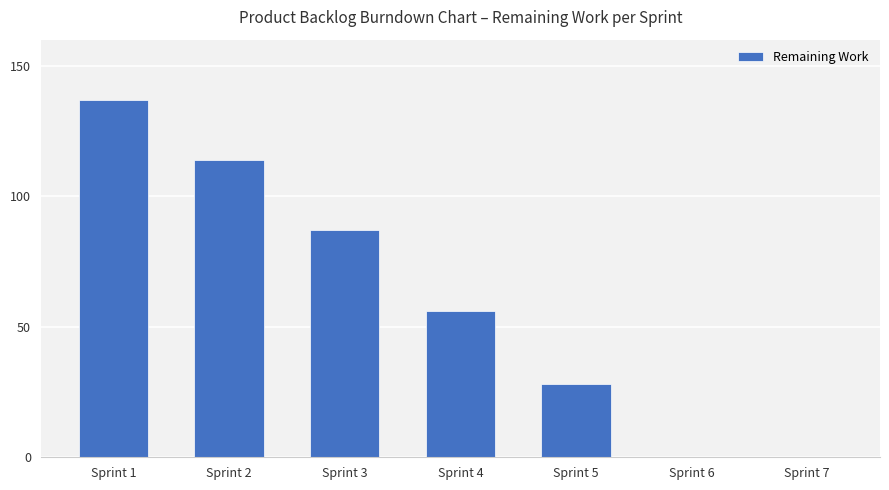

True or false: the data shows 71 at Sprint 7.

False